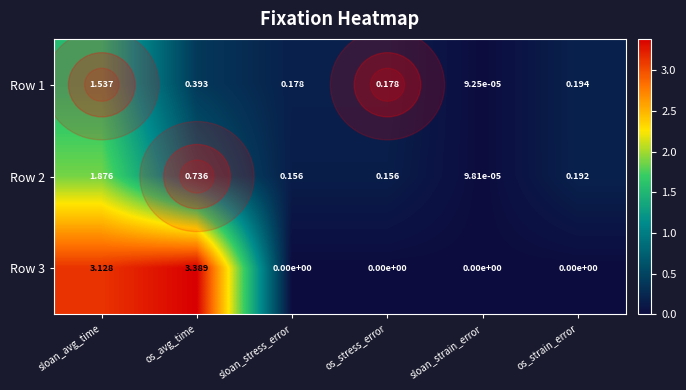

What is the total value across all series at os_stress_error?

0.3